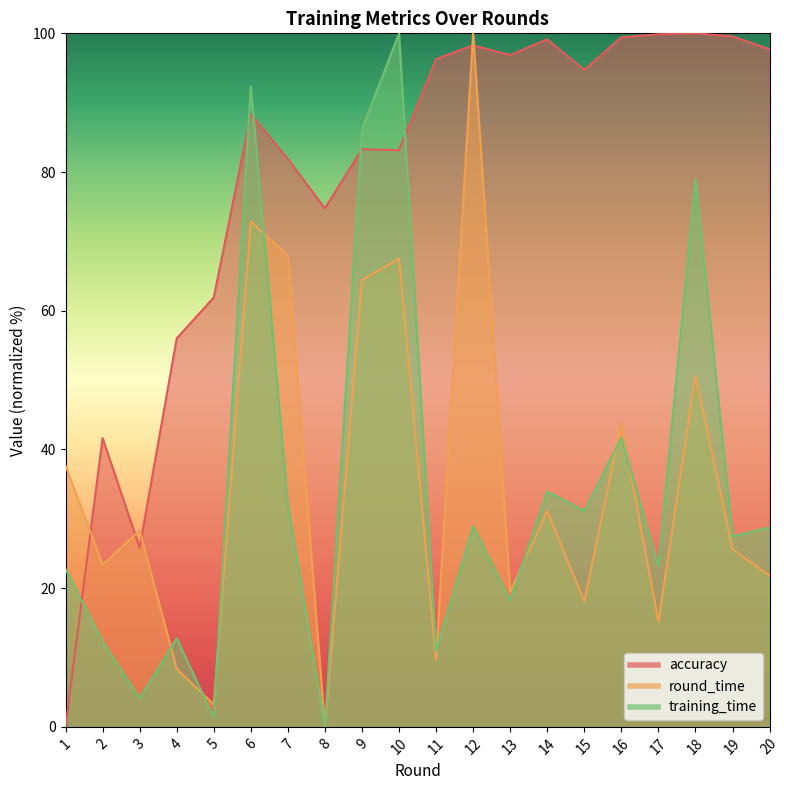

How many positive values does the round_time series have?

19